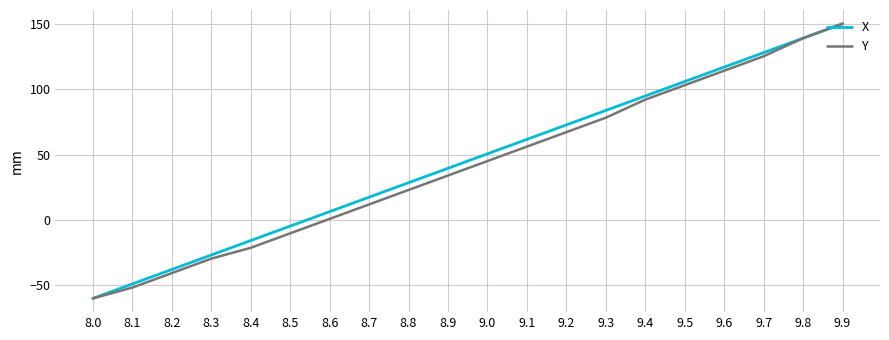

How many distinct data groups are displayed?

2